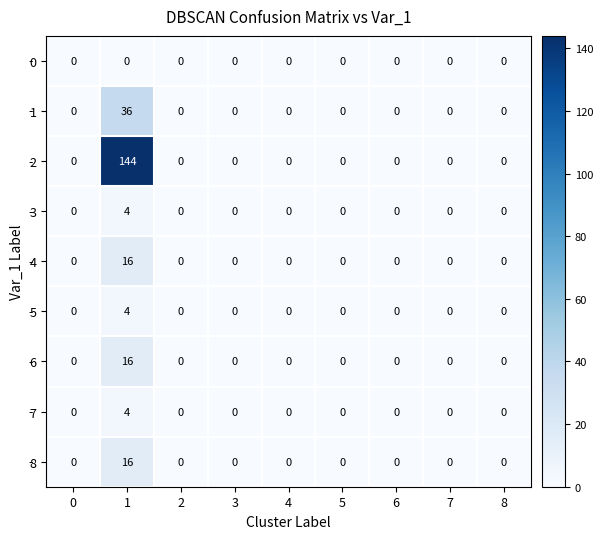

True or false: 3 has a value of 0 at 7.

True